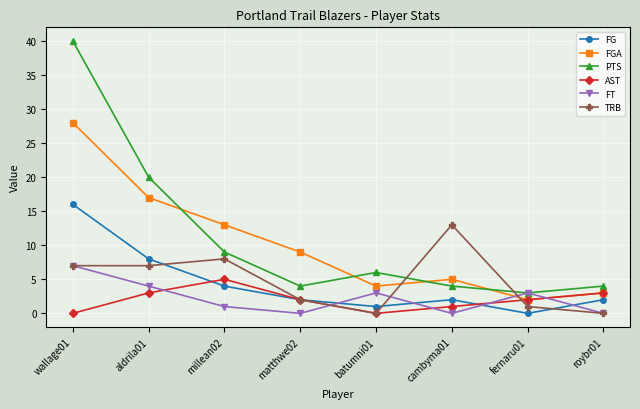

Which series has the widest spread of values?

PTS